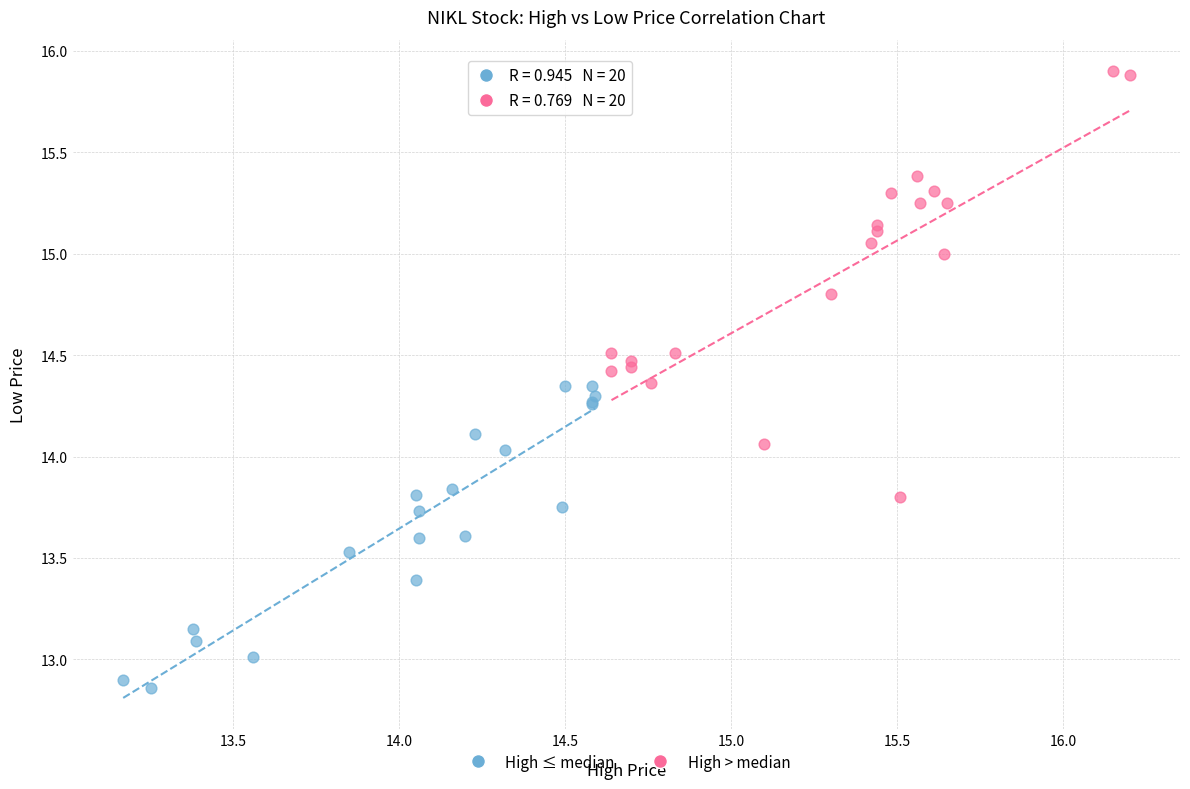

Which series contains the highest Y value?

High > median